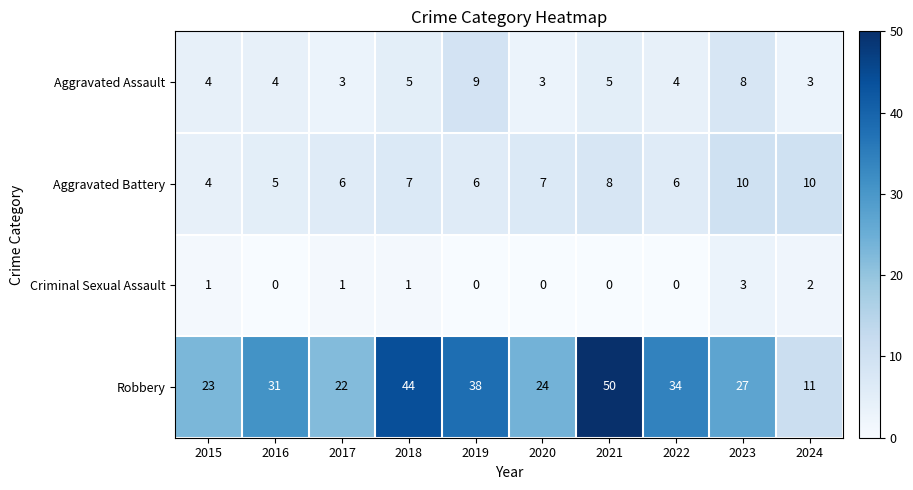

Which series has the largest range (max minus min)?

Robbery